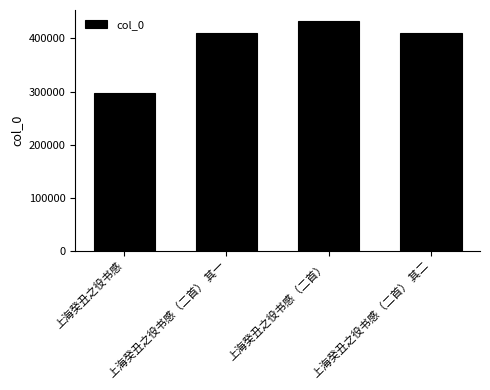

What is the approximate value at 上海癸丑之役书感（二首） 其一, to the nearest 10?

410420